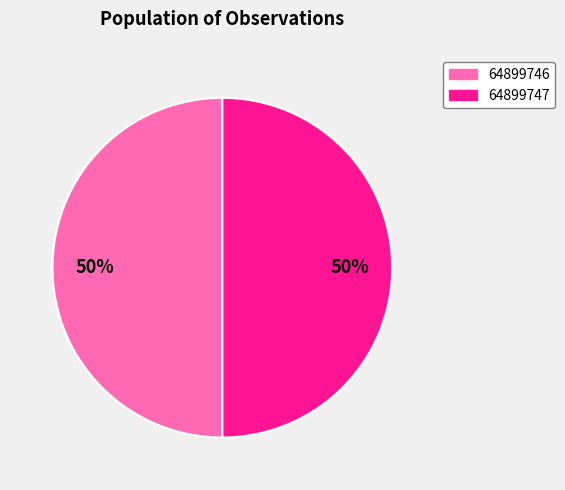

Approximately how many times larger is the value at 64899746 compared to 64899747?

1.0